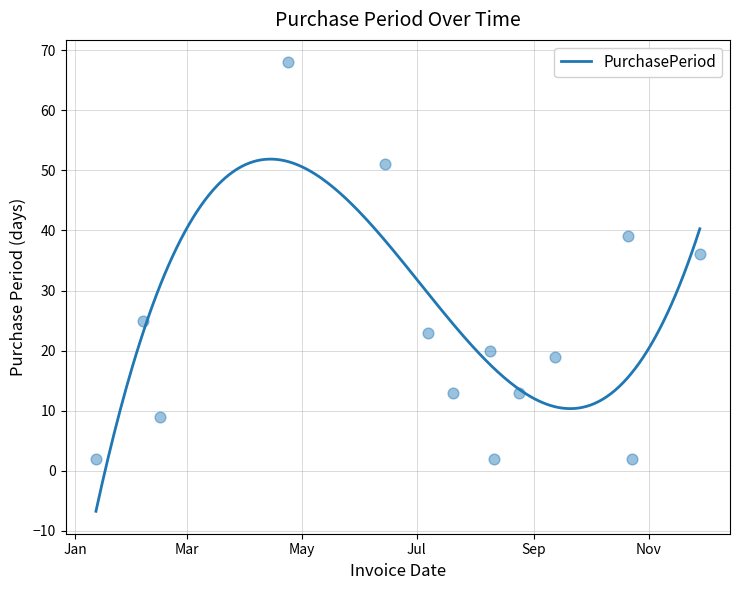

Approximately how many times larger is the value at 2017-09-12 compared to 2017-04-24?

0.3